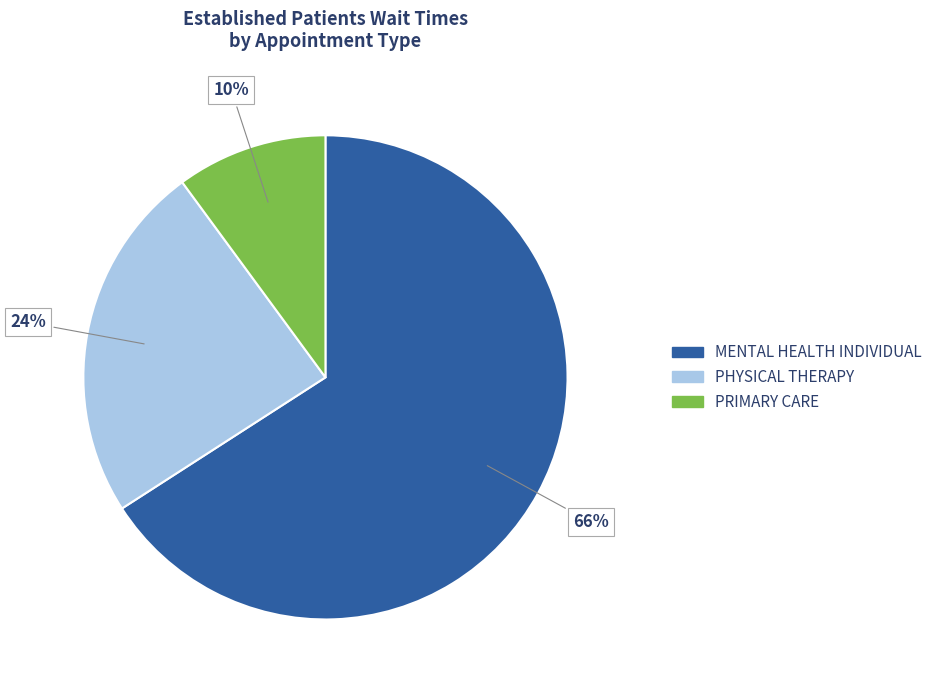

How many segments does this pie chart have?

3